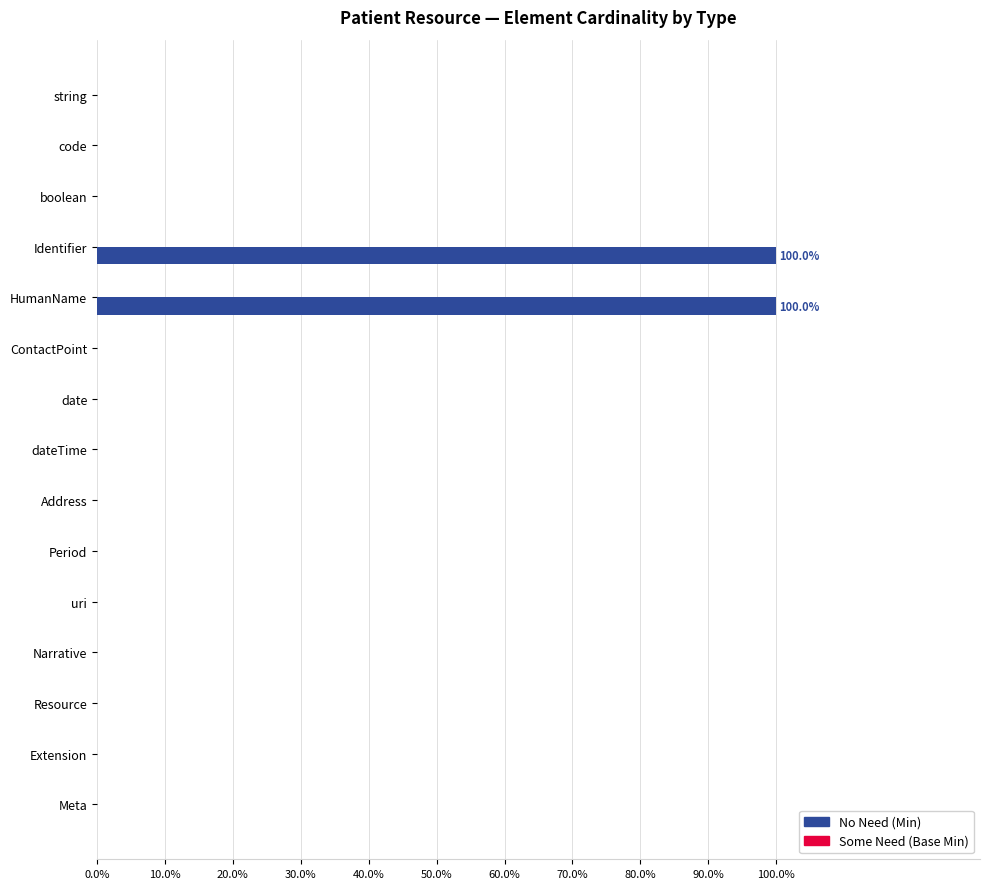

What is the sum of all values?

200